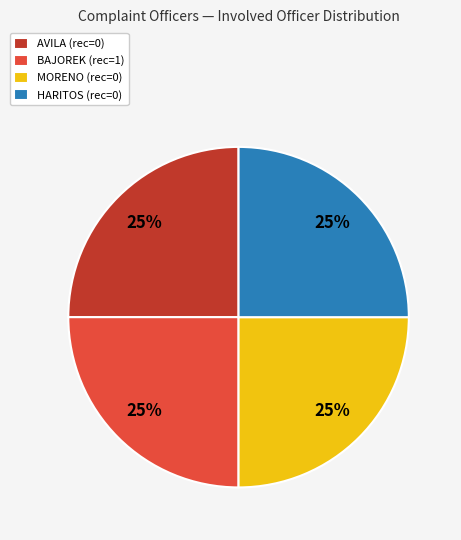

Is BAJOREK the majority of the pie?

No